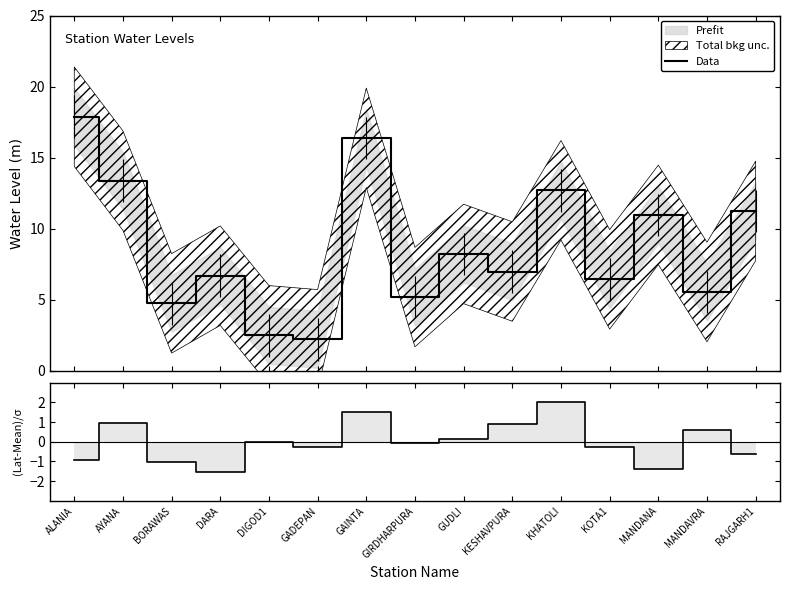

True or false: Data and lat cross at least once.

False